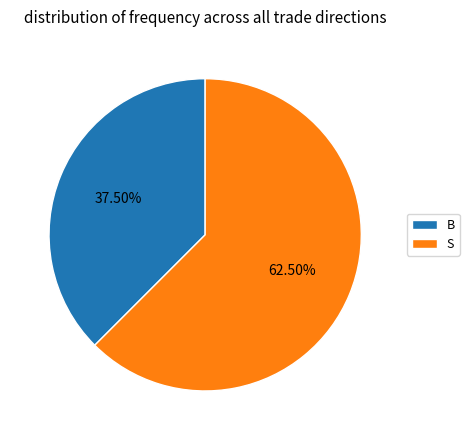

How many segments does this pie chart have?

2